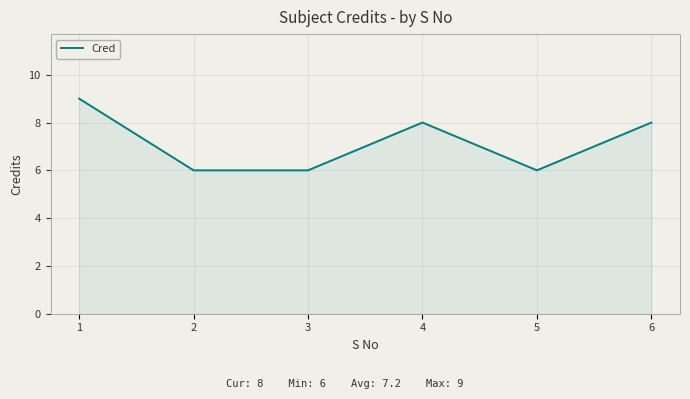

Count the values in the range 6 to 8.

5